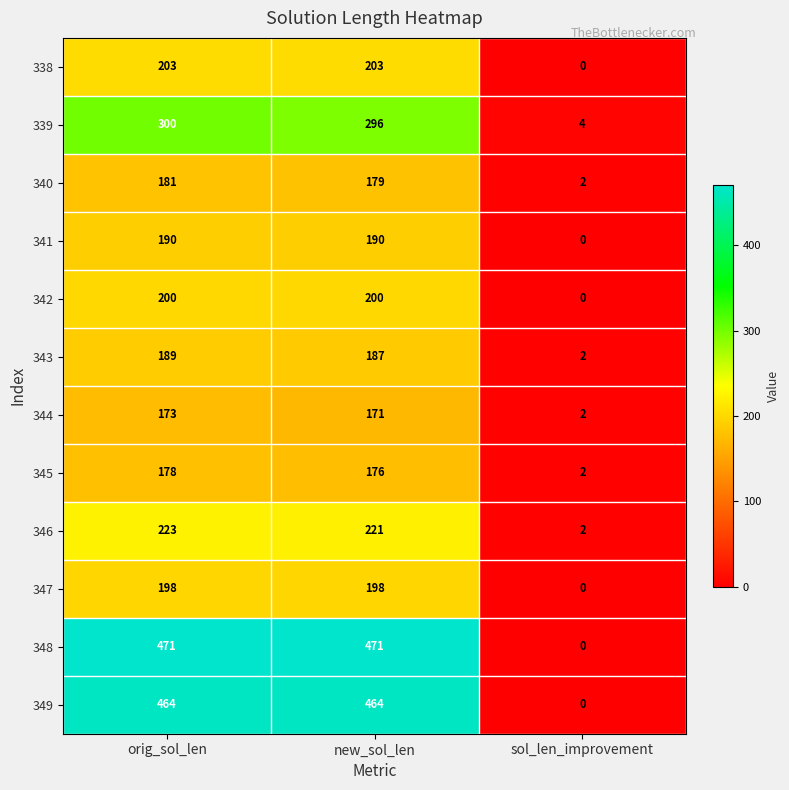

Which series has the widest spread of values?

348